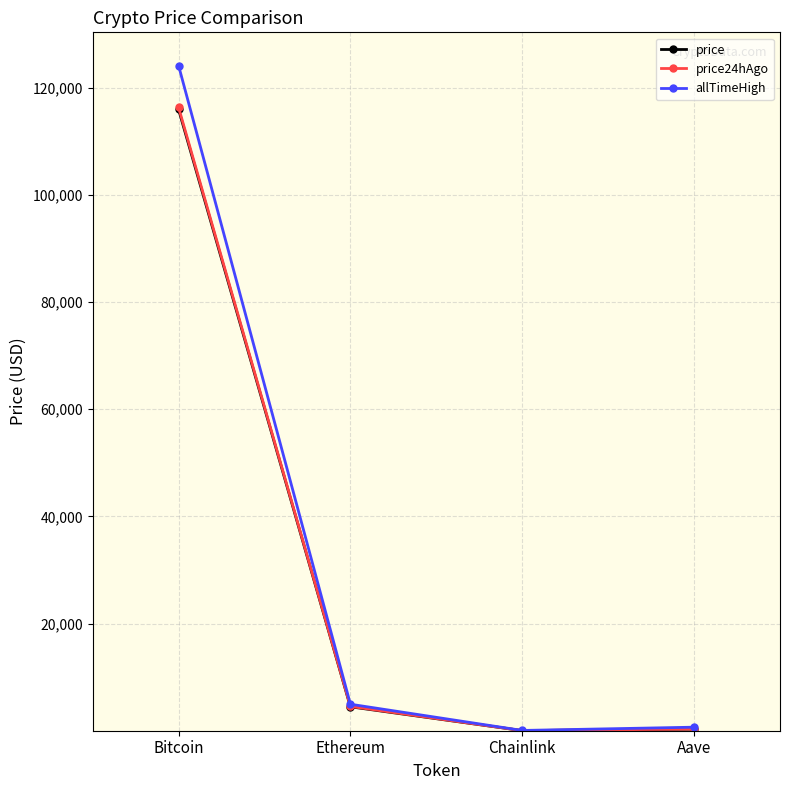

Does the chart have visible grid lines?

Yes